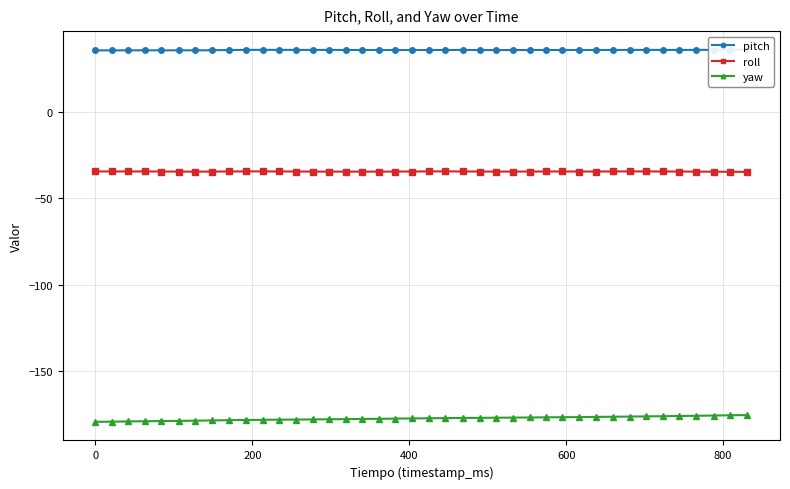

Is this an area chart (filled region under the line)?

No